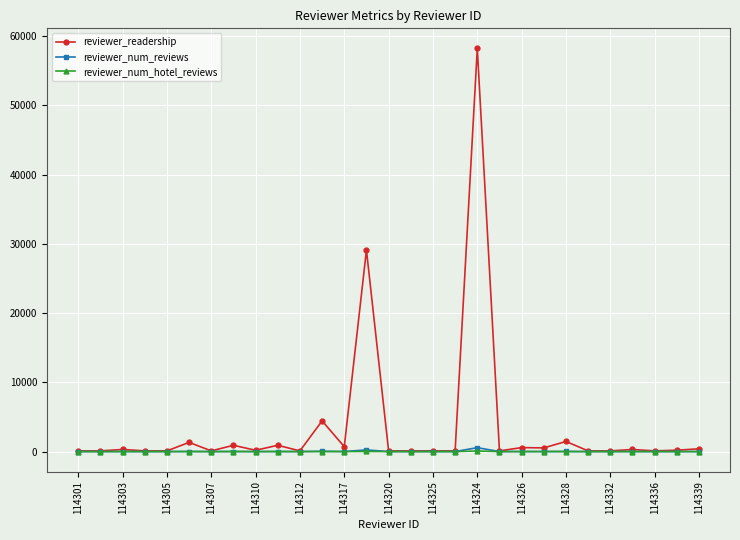

True or false: reviewer_num_reviews has more than 0 interior local peaks.

True